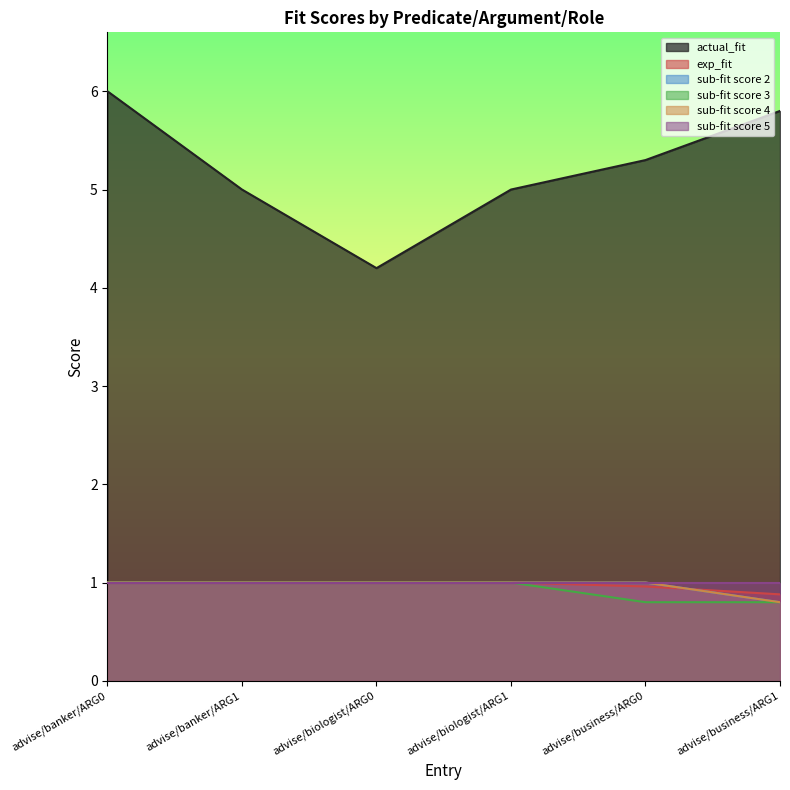

What is the spread (max minus min) of values at advise/biologist/ARG1?

4.0